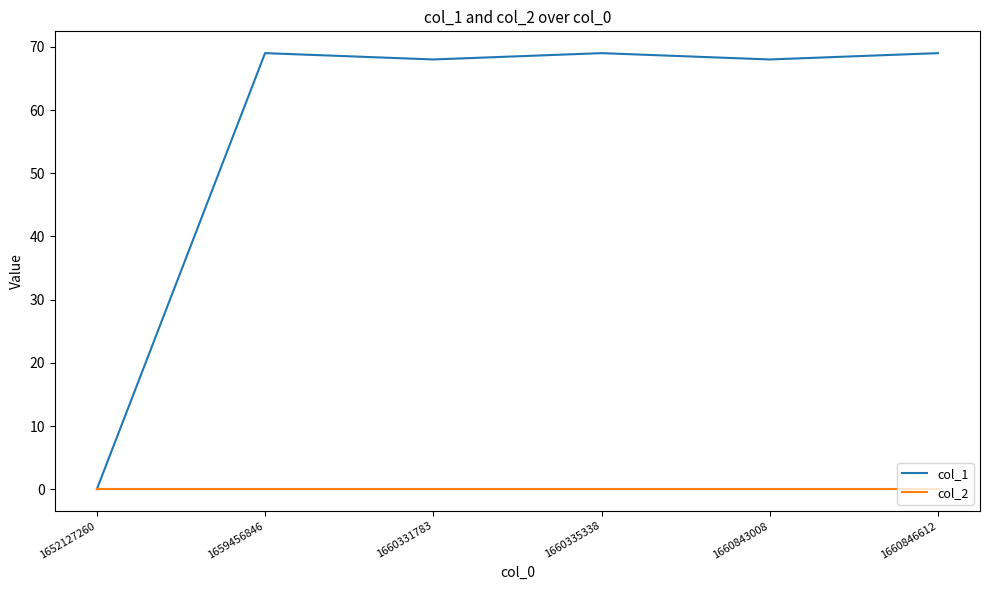

Reading left to right, list all the values displayed in this chart.

col_1: 0	69	68	69	68	69
col_2: 0	0	0	0	0	0